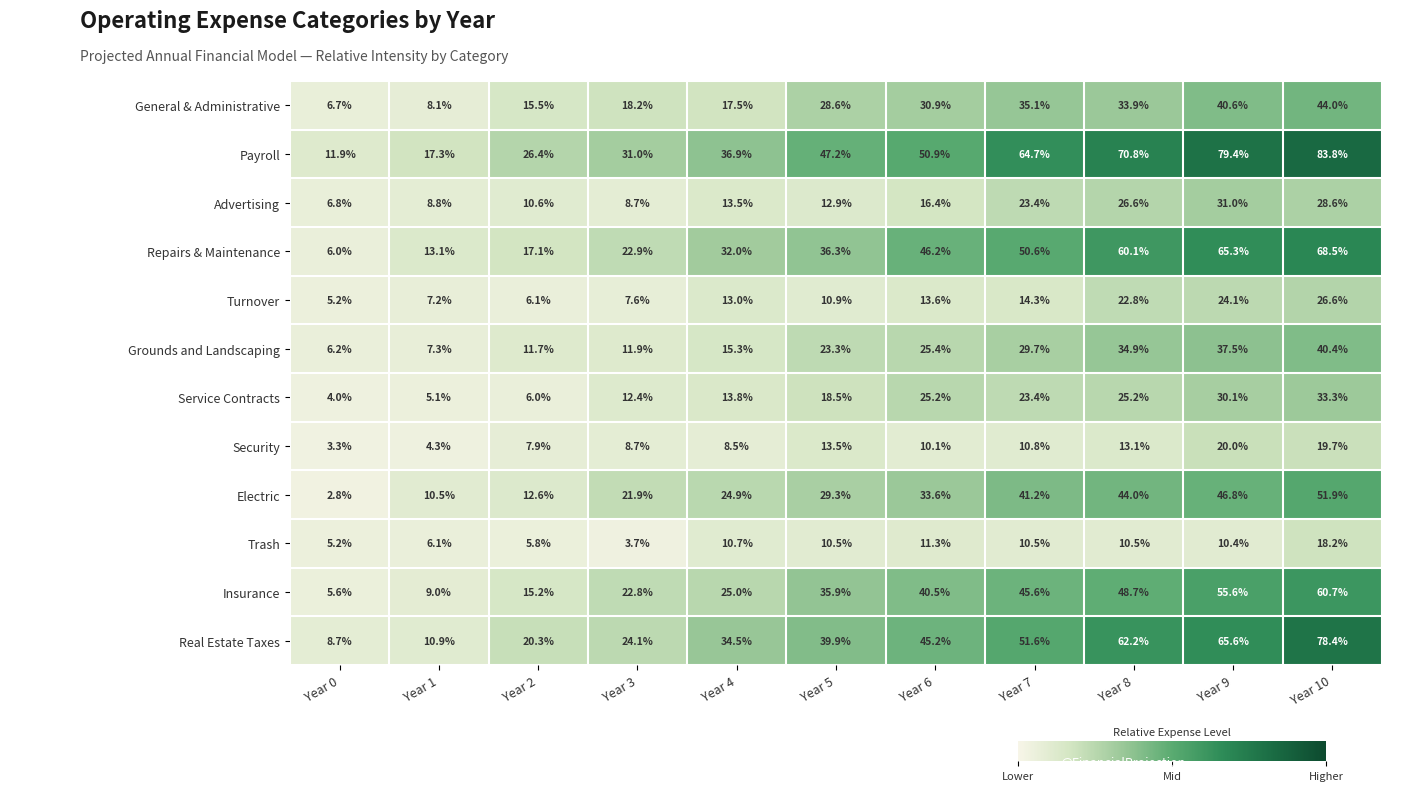

What is the average value of the Real Estate Taxes series?

40.1